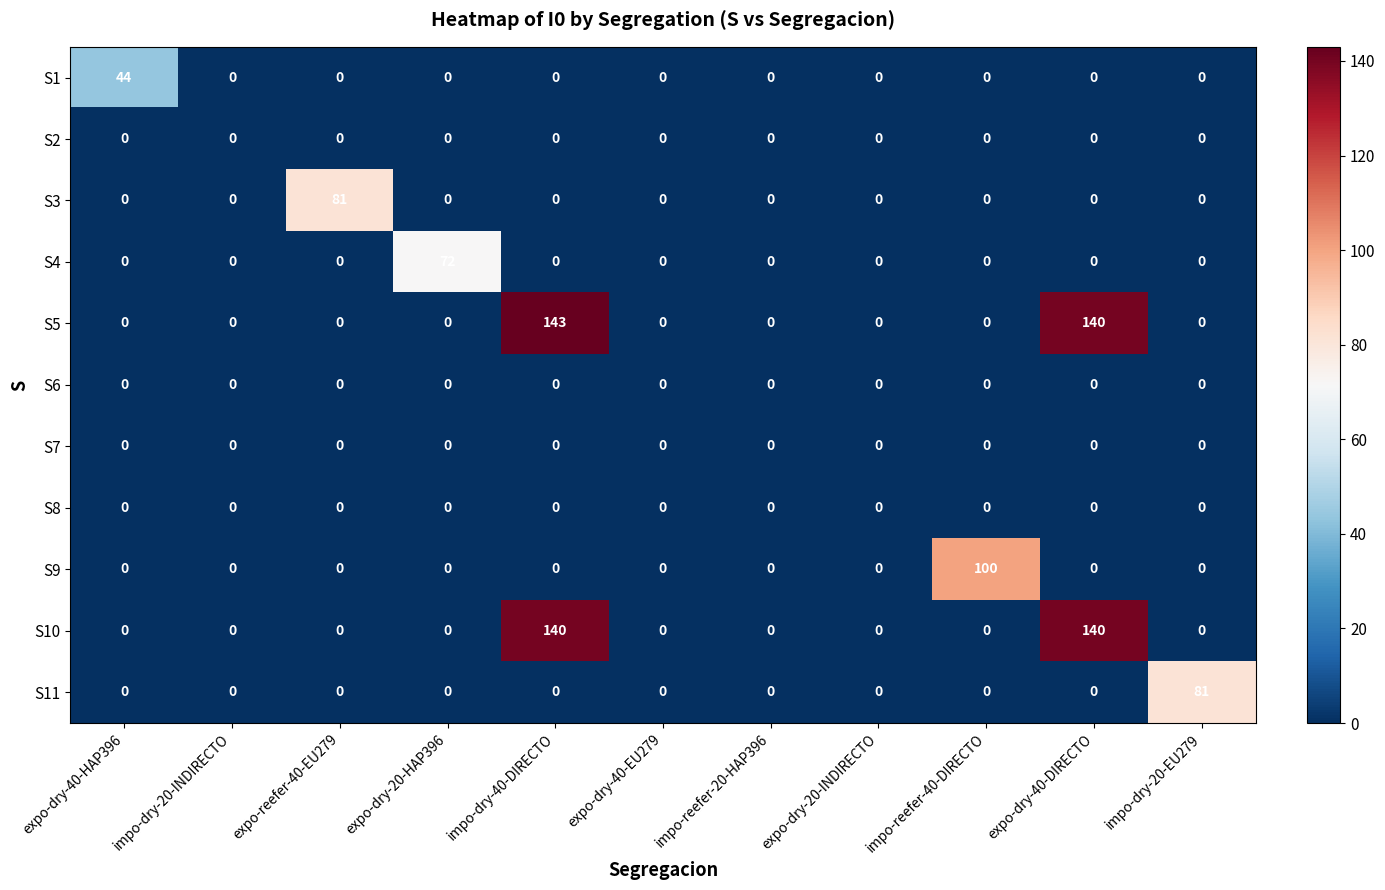

What is the maximum value shown in the chart?

143